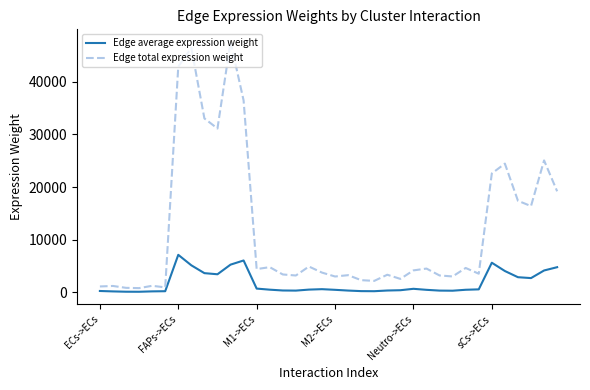

What is the greatest value displayed?

47525.7